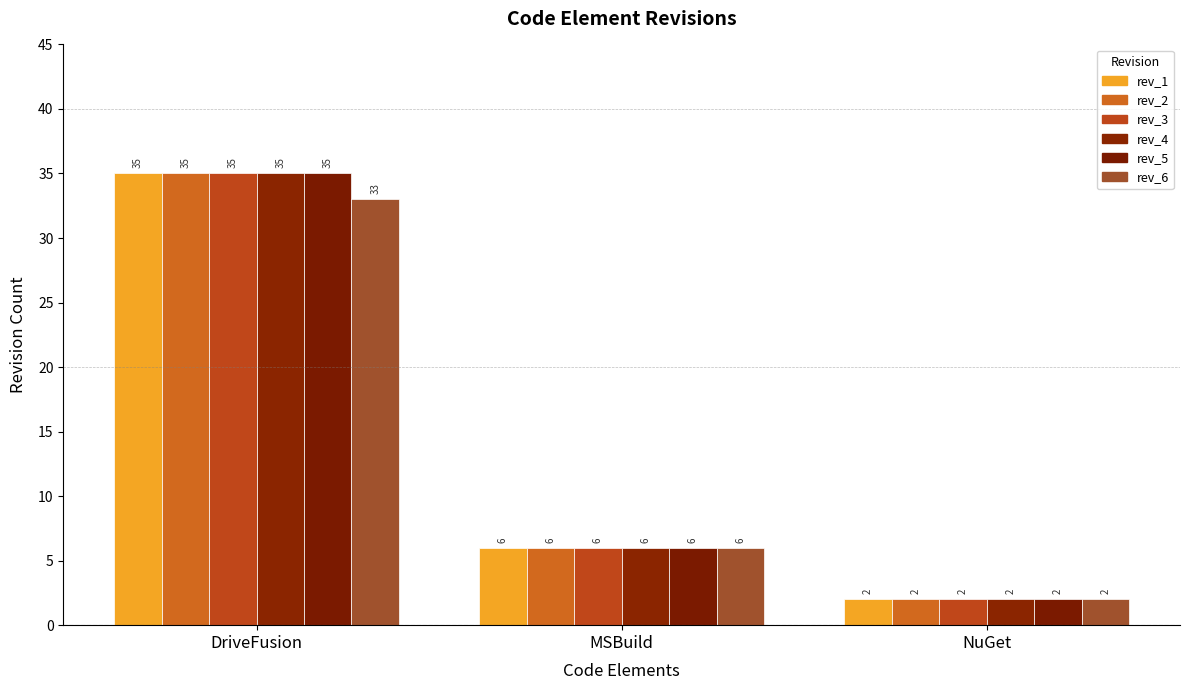

Reading right to left, what are all the values shown in this chart?

rev_1: 2	6	35
rev_2: 2	6	35
rev_3: 2	6	35
rev_4: 2	6	35
rev_5: 2	6	35
rev_6: 2	6	33